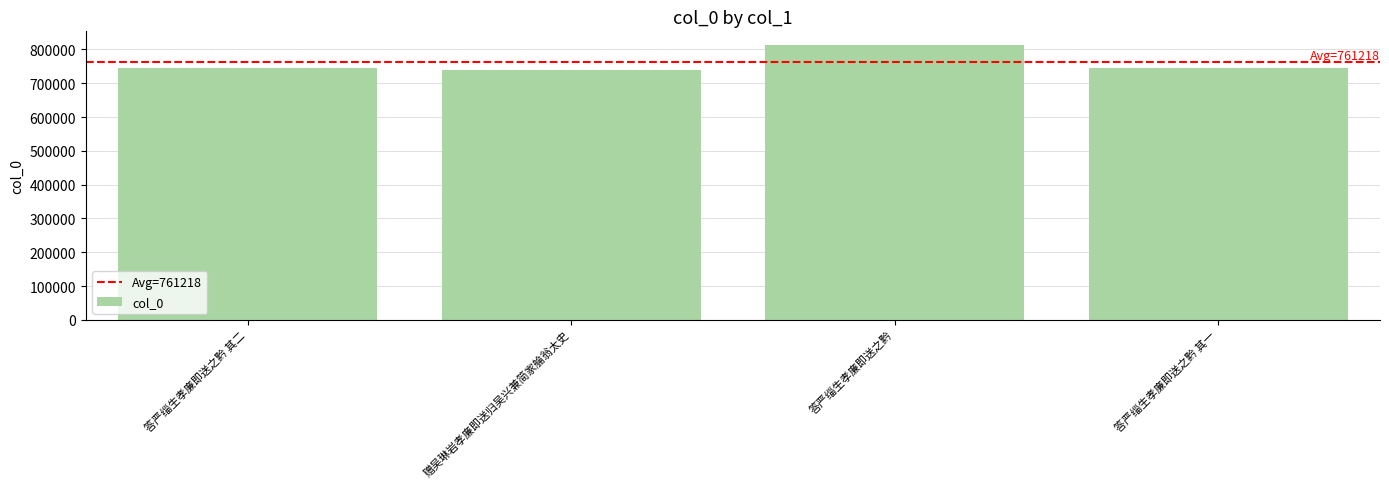

What is the ratio of the value at 答严缁生孝廉即送之黔 to the value at 答严缁生孝廉即送之黔 其二?

1.1